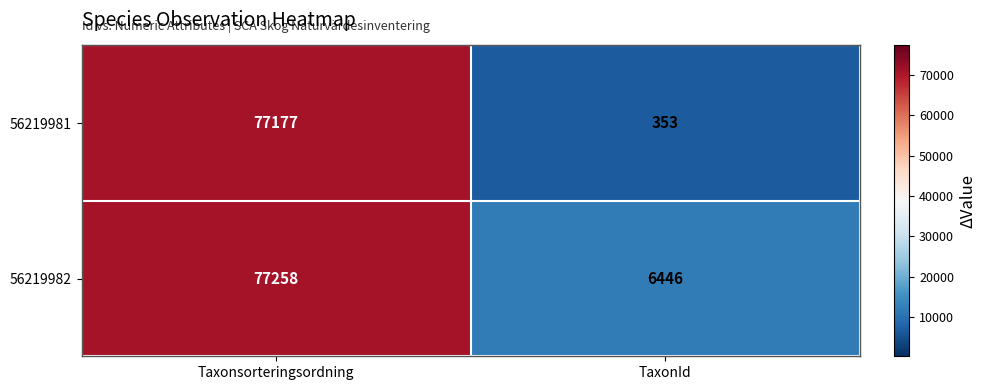

The value of 56219982 at Taxonsorteringsordning is 28128. True or false?

False